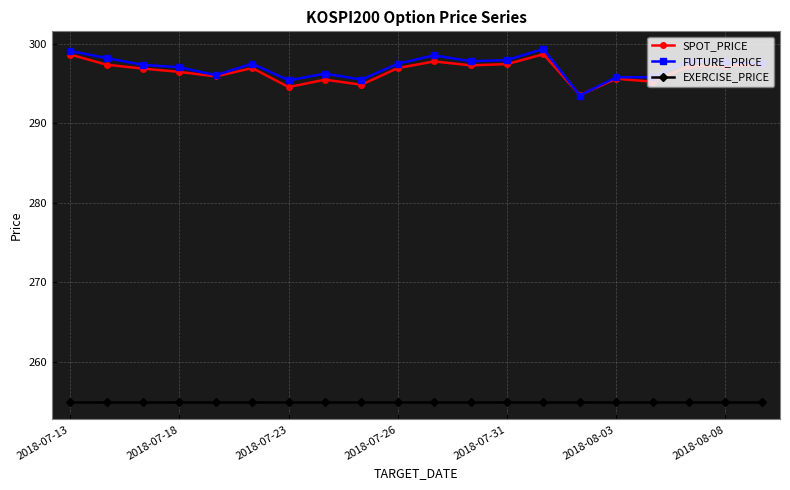

True or false: FUTURE_PRICE has more than 0 interior local peaks.

True